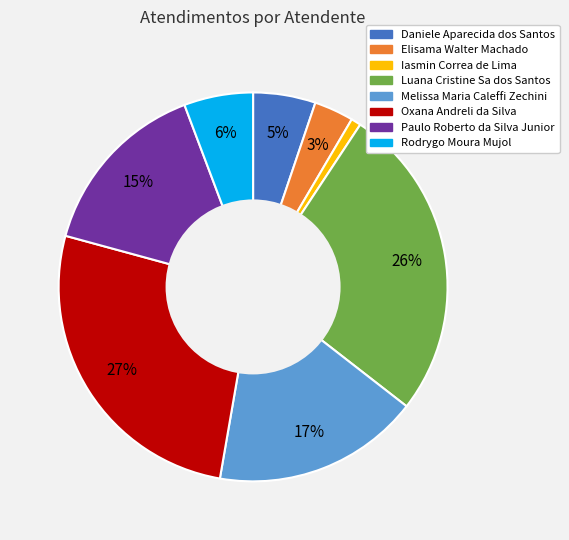

Combined, do Elisama Walter Machado and Paulo Roberto da Silva Junior account for over 50%?

No